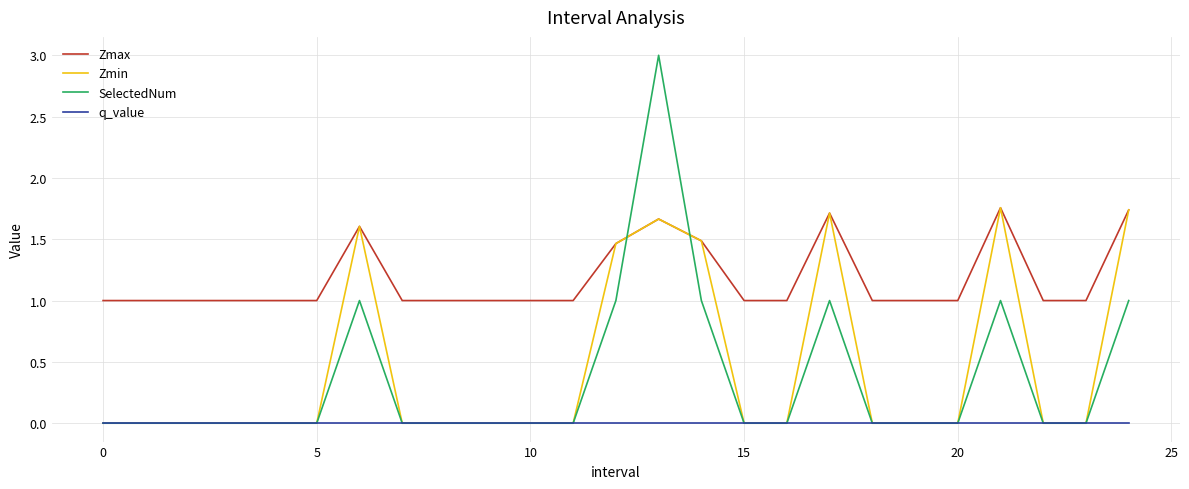

True or false: q_value and Zmax intersect in this chart.

False